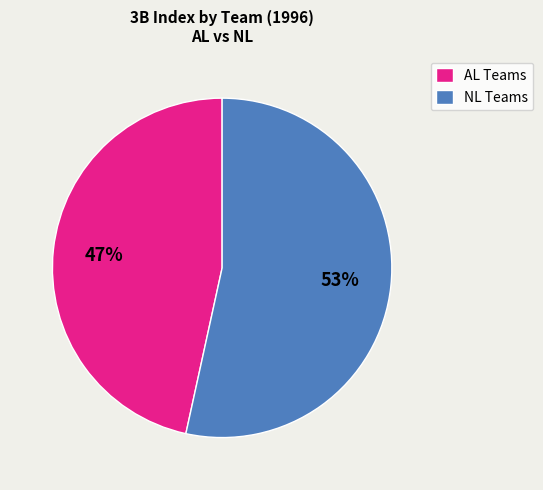

Which has a higher value, AL Teams or NL Teams?

NL Teams